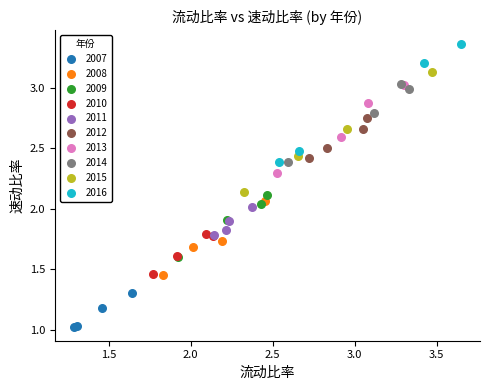

What are all the series names shown in the legend?

2007, 2008, 2009, 2010, 2011, 2012, 2013, 2014, 2015, 2016